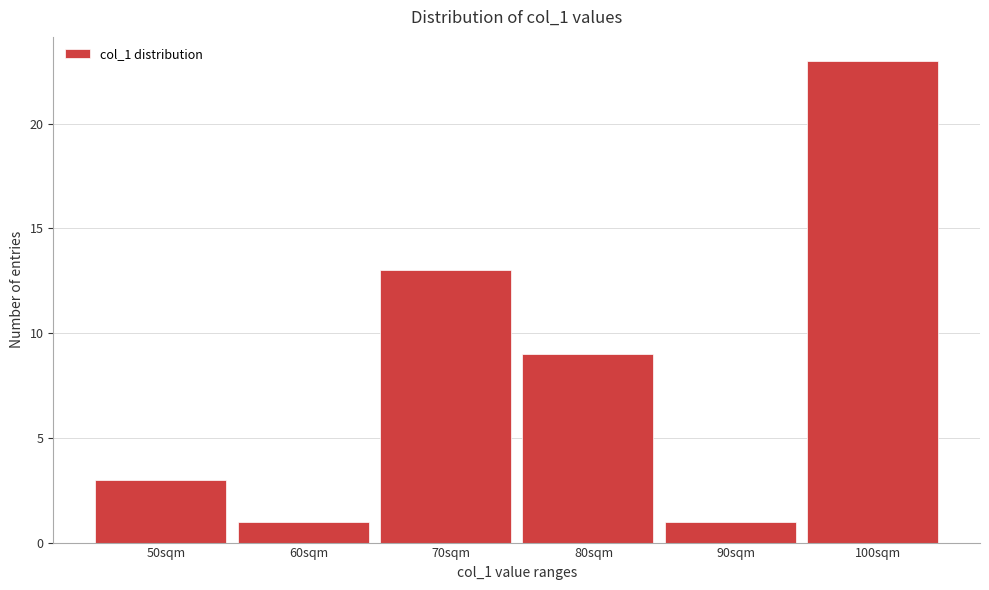

Reading left to right, transcribe all the data shown in this chart.

3	1	13	9	1	23